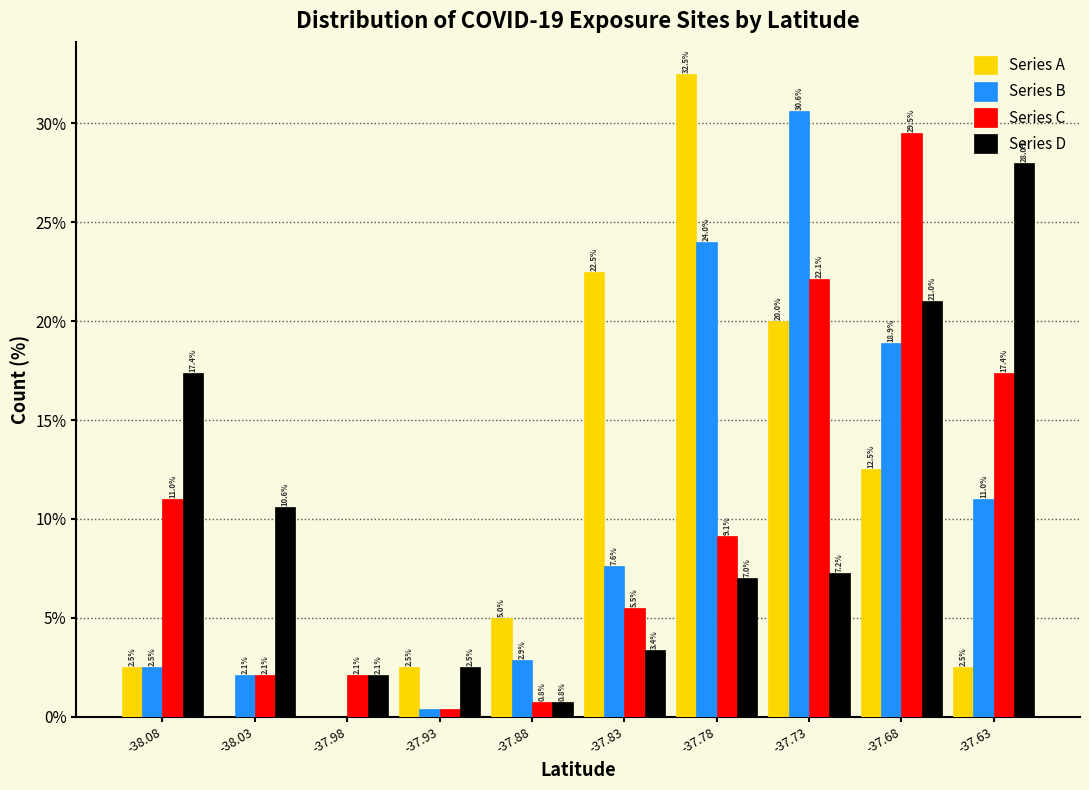

In the Series B series, which range on the x-axis has the tallest bar?

-37.75 to -37.70